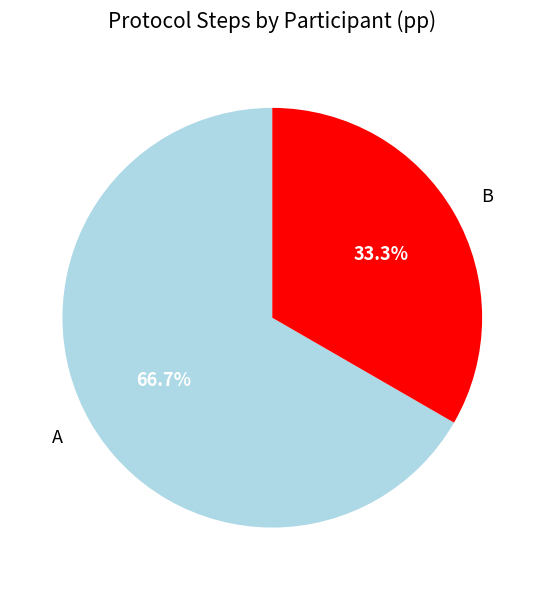

Which category has the smallest portion of the pie?

B